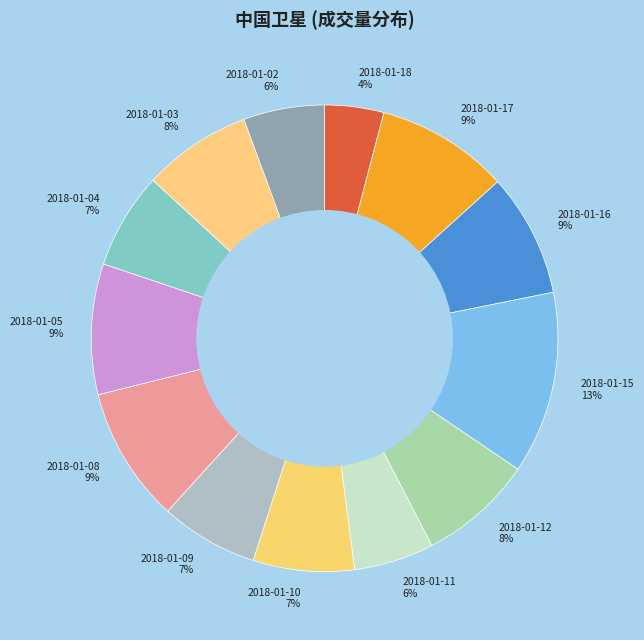

Which has a higher value, 2018-01-02 or 2018-01-15?

2018-01-15